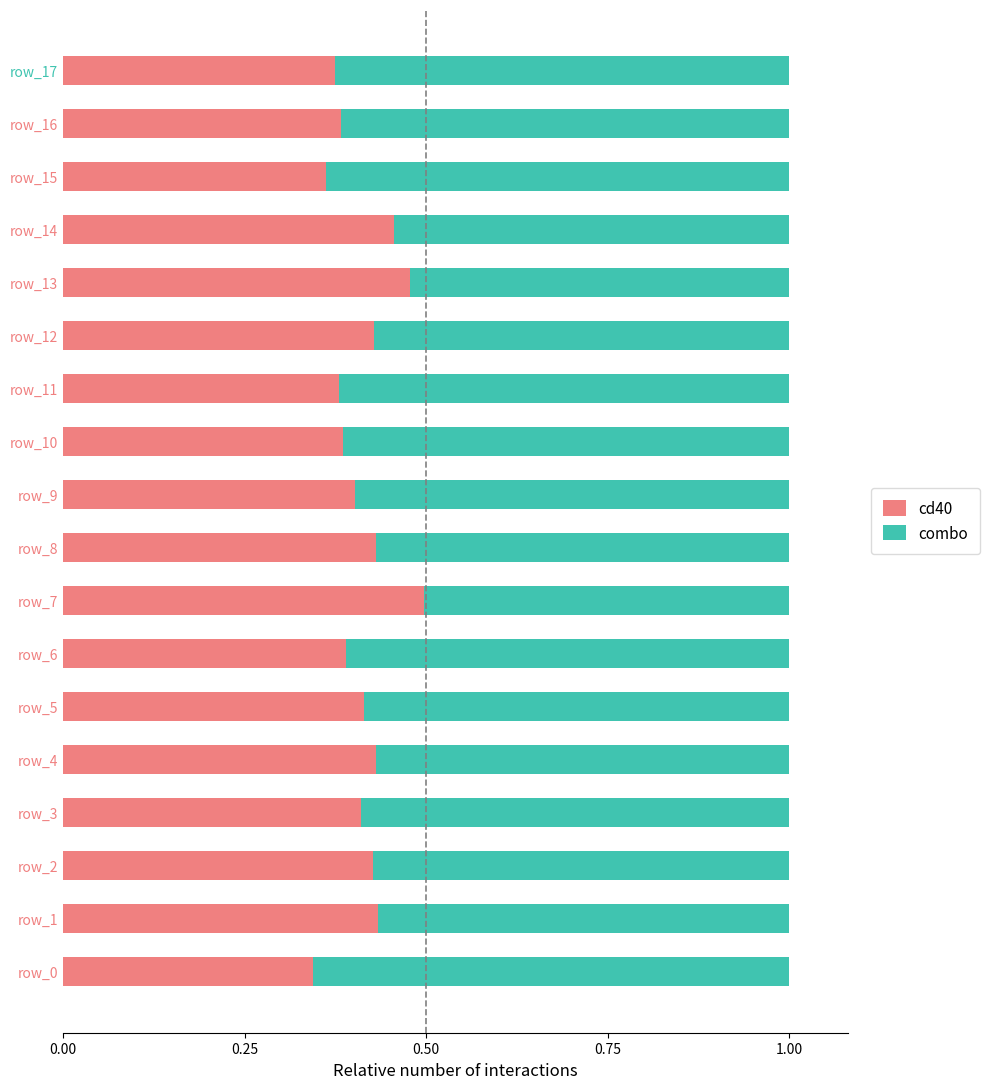

What is the total value across all series at row_17?

1.0